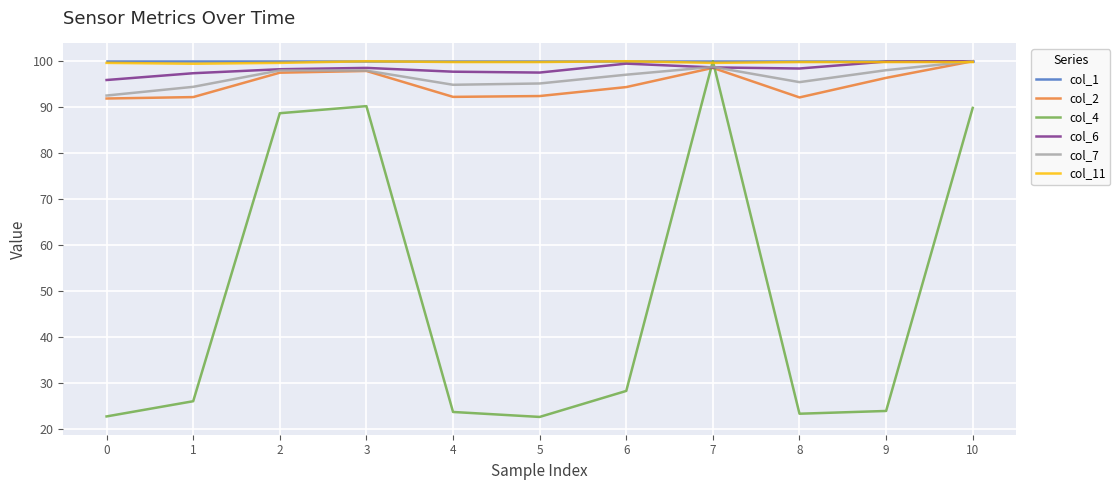

How many interior local peaks does the col_7 series have?

2